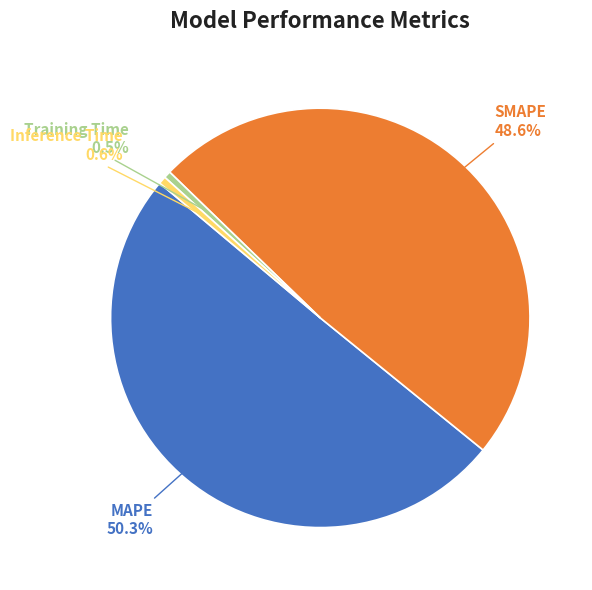

To the nearest percent, what is the combined percentage of SMAPE and Training Time?

49%